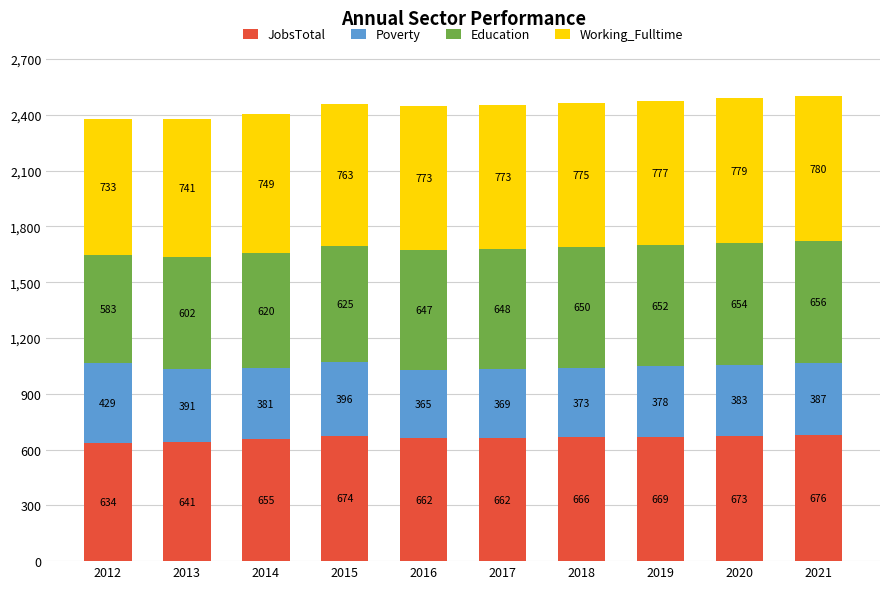

How many categories are shown in the chart?

10